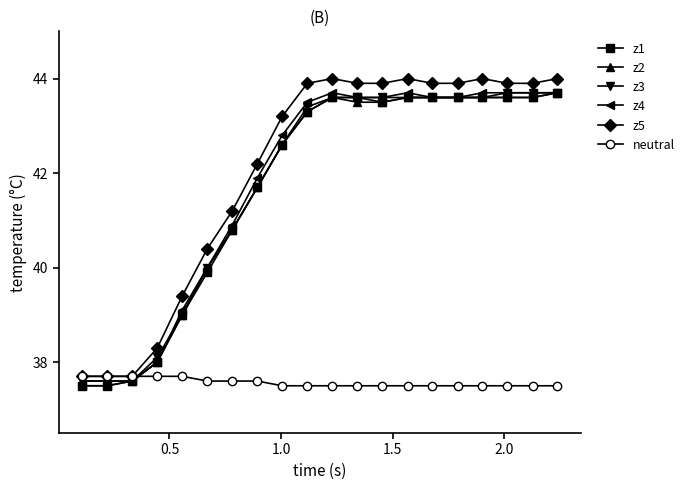

How many series are shown in this chart?

6